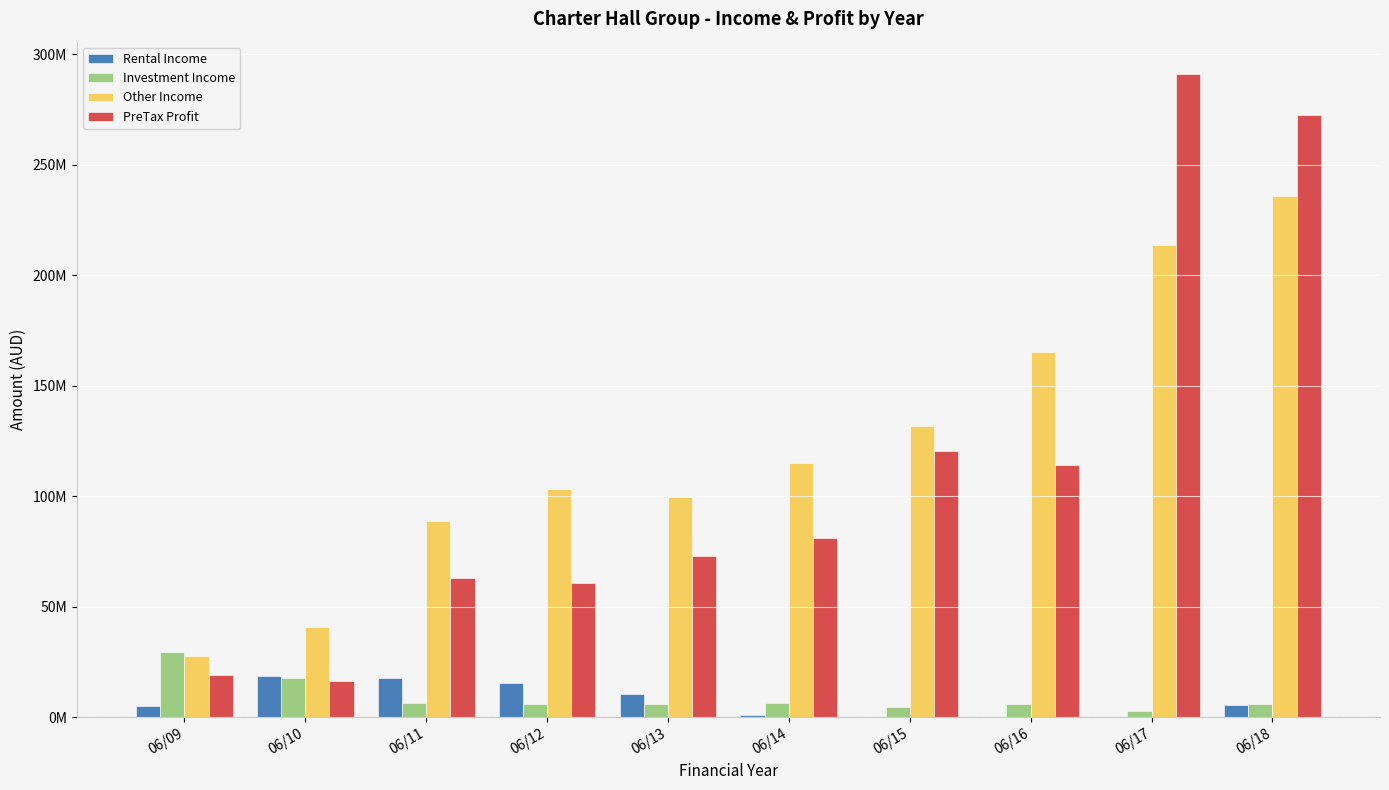

Which series changed the most between 06/15 and 06/18?

PreTax Profit